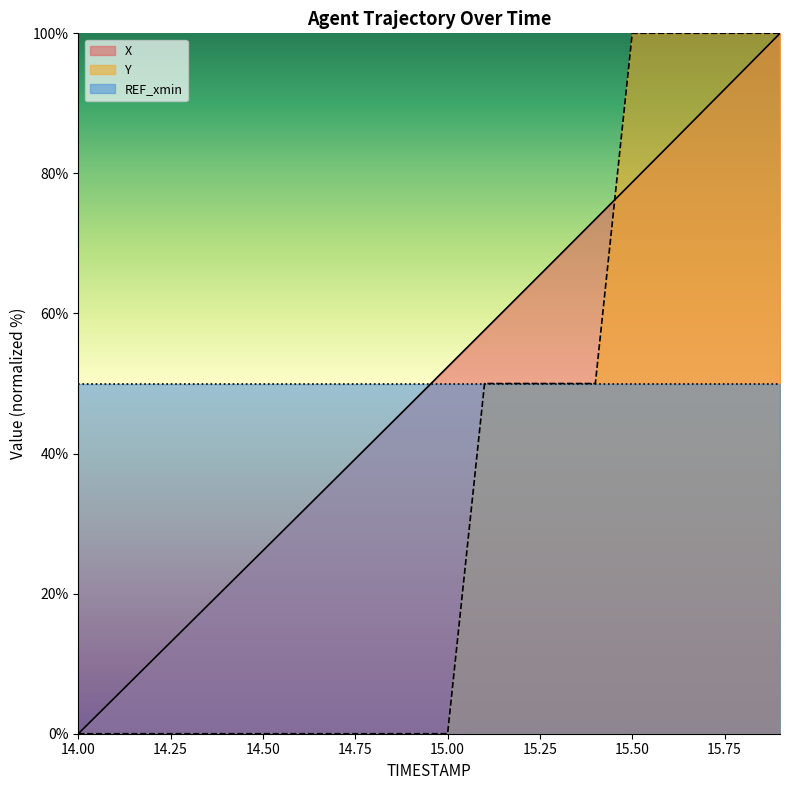

What is the spread (max minus min) of values at 15.00?

52.4